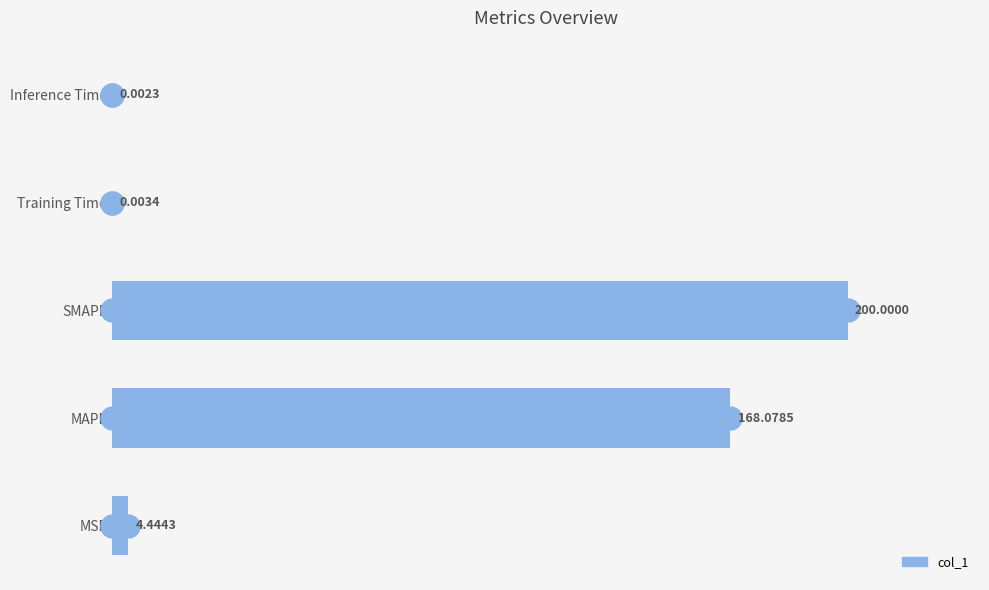

How many categories are shown in the chart?

5